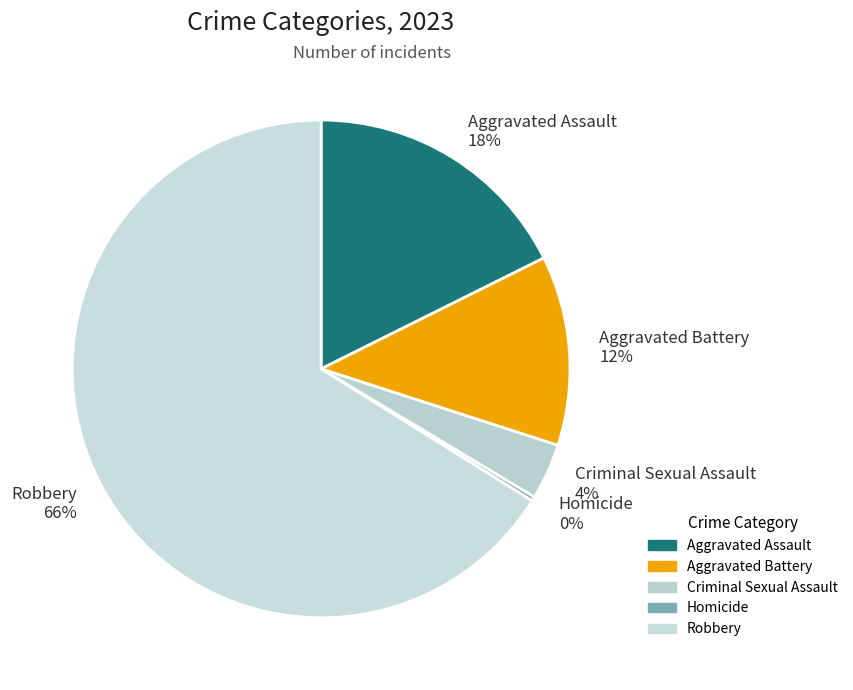

How many segments does this pie chart have?

5